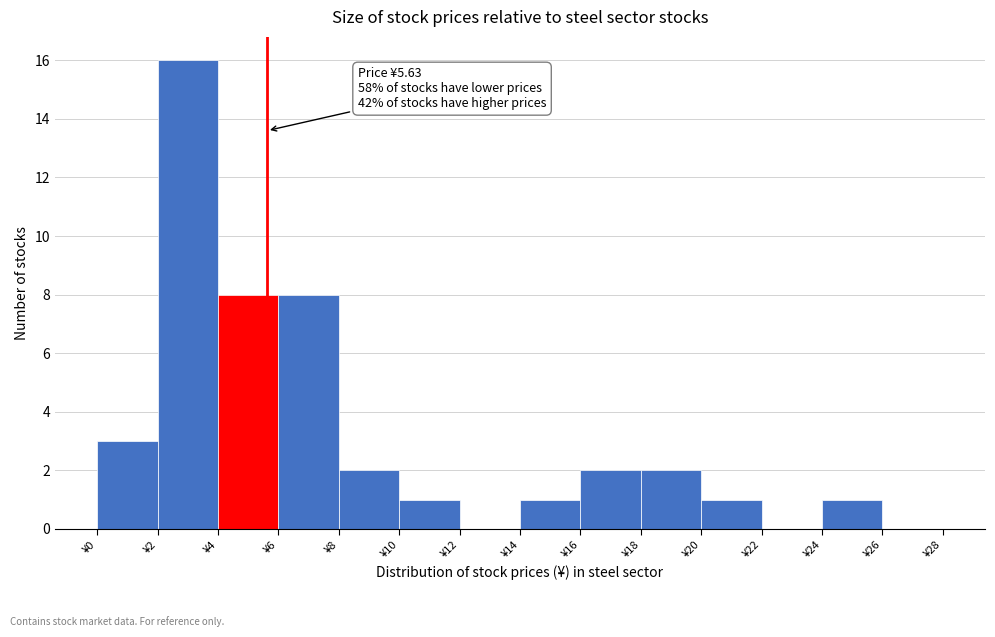

Which range on the x-axis has the tallest bar?

2 to 4